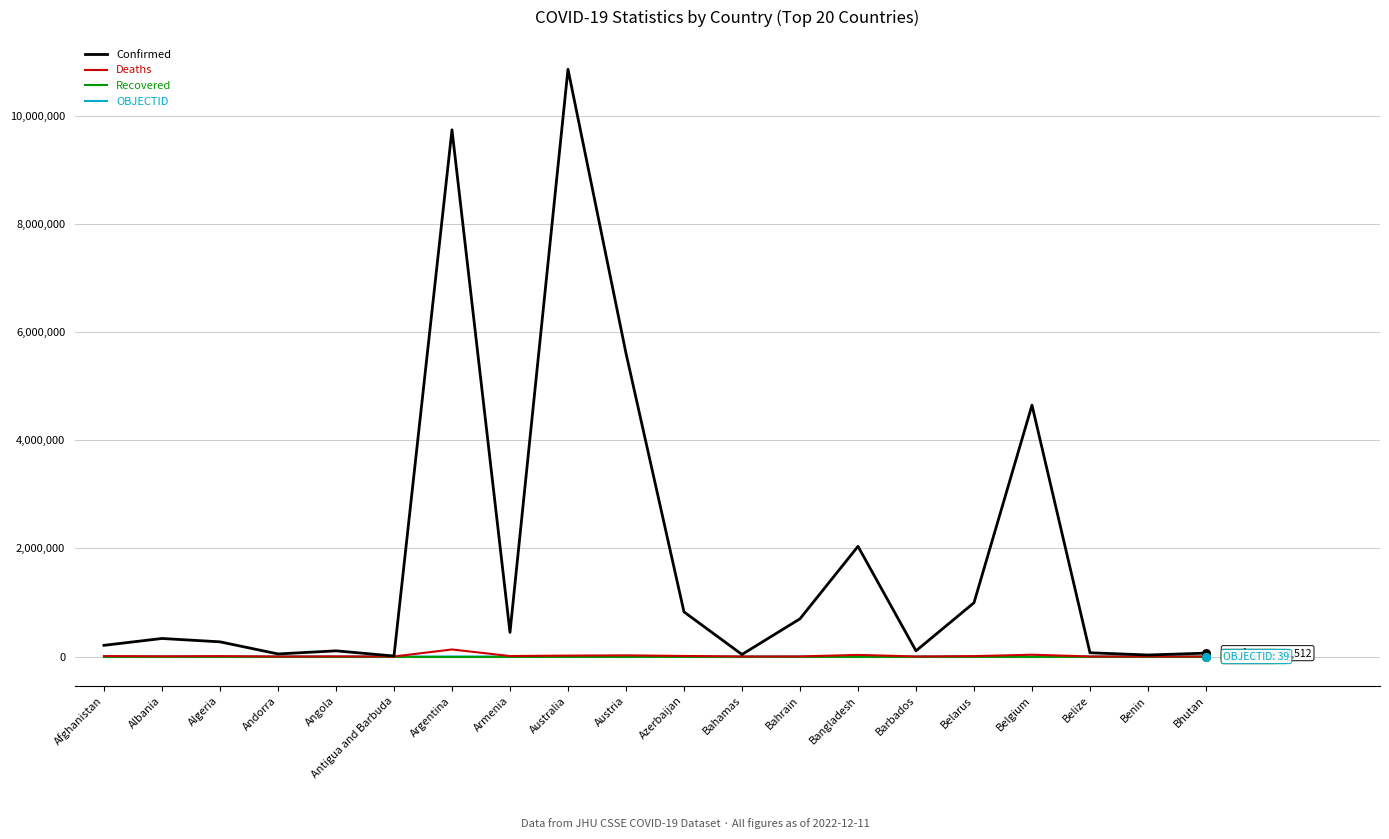

Which series changed the most between Andorra and Australia?

Confirmed